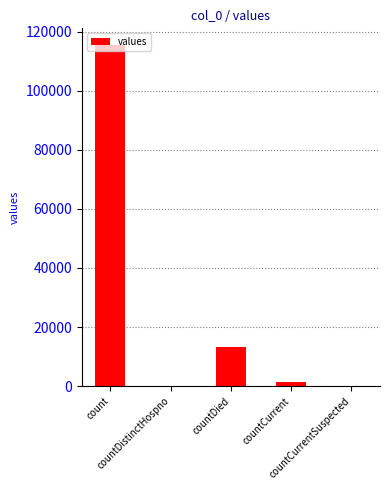

What is the greatest value displayed?

115379